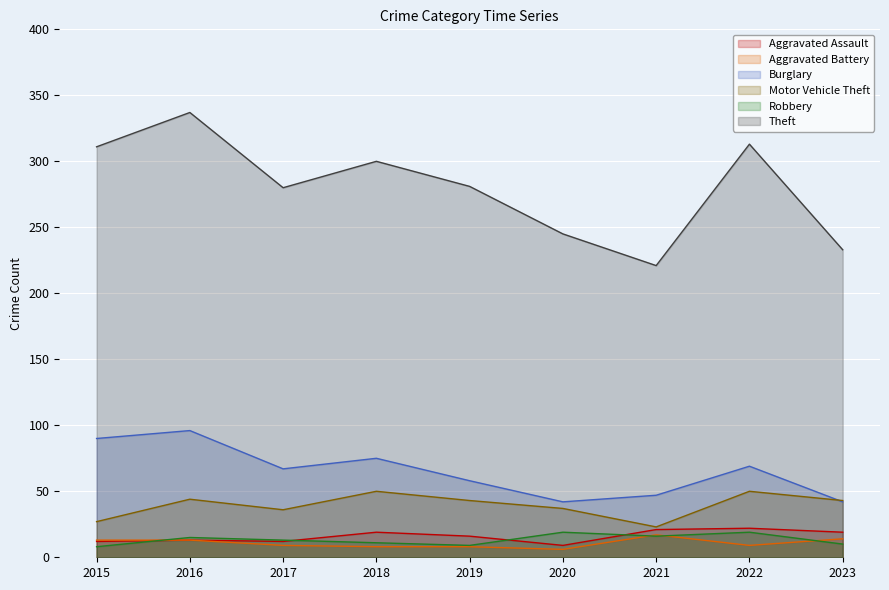

What is the sum of the Aggravated Battery values at 2021 and 2020?

23